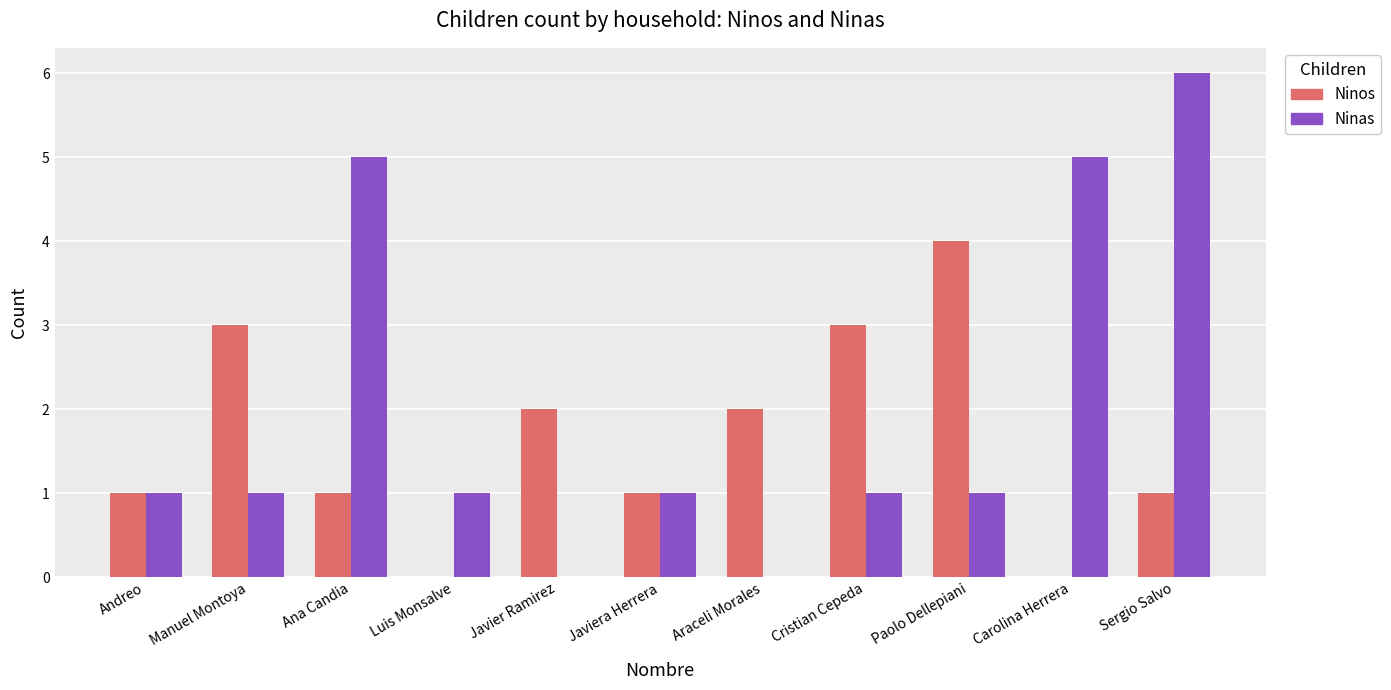

How many groups of bars are there?

11